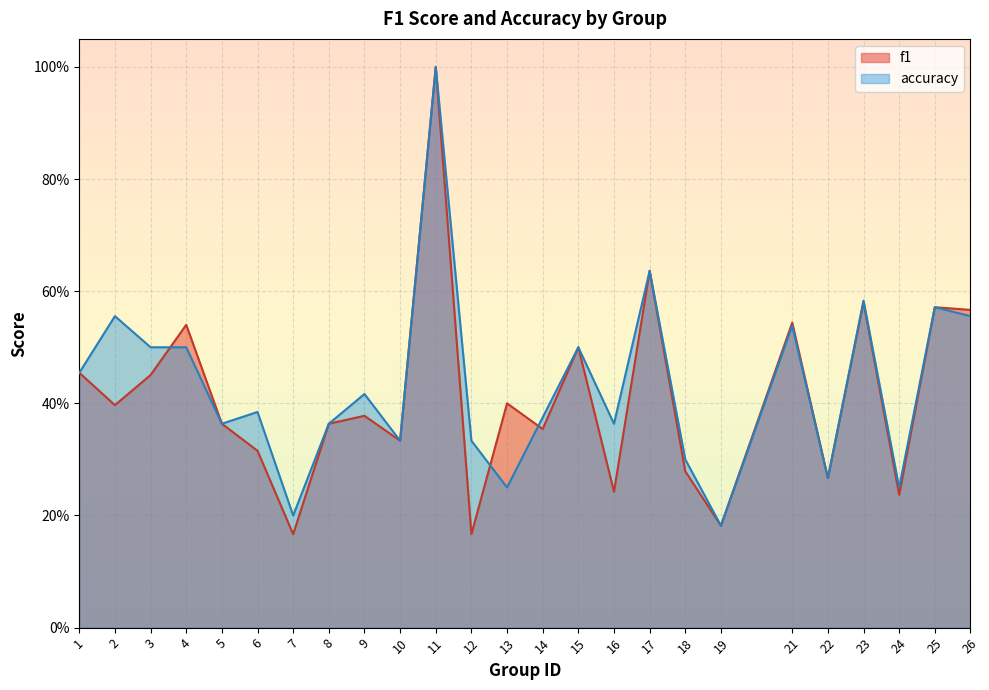

What is the minimum value shown in the chart?

0.2